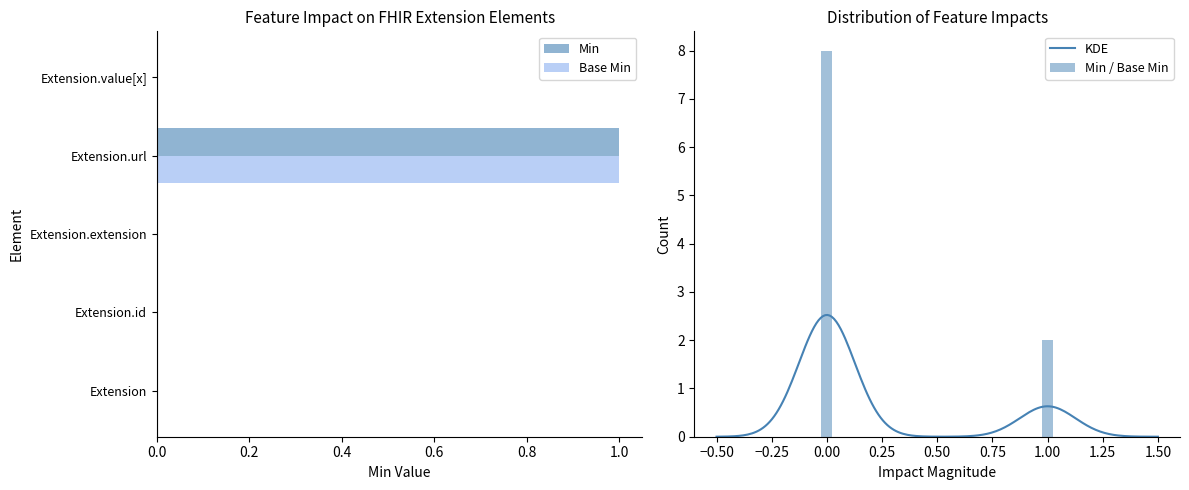

What is the maximum value for Base Min?

1